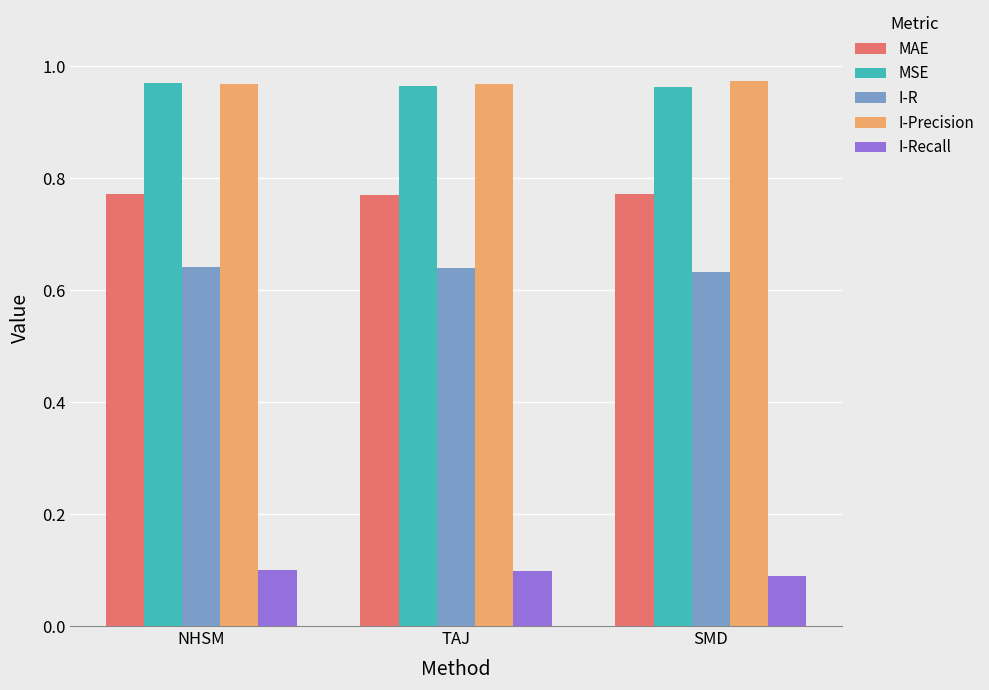

What is the total value across all series at SMD?

3.4